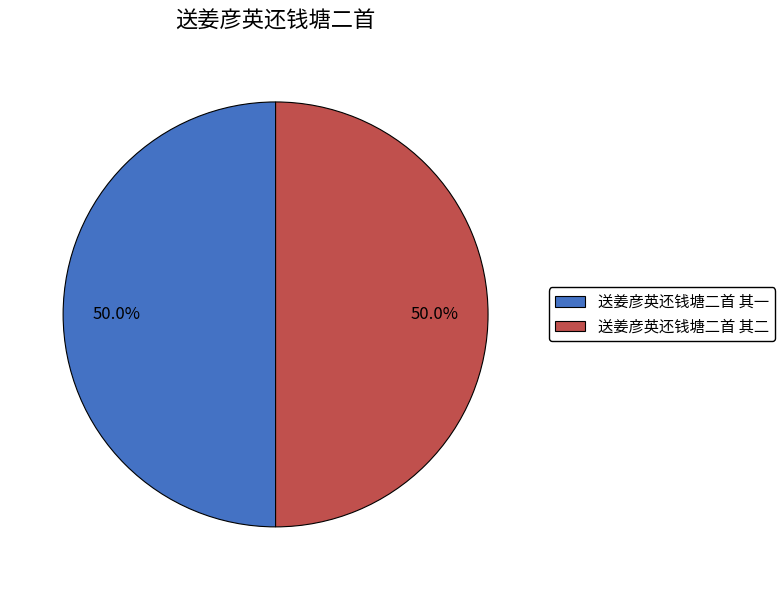

What is the ratio of the value at 送姜彦英还钱塘二首 其二 to the value at 送姜彦英还钱塘二首 其一?

1.0